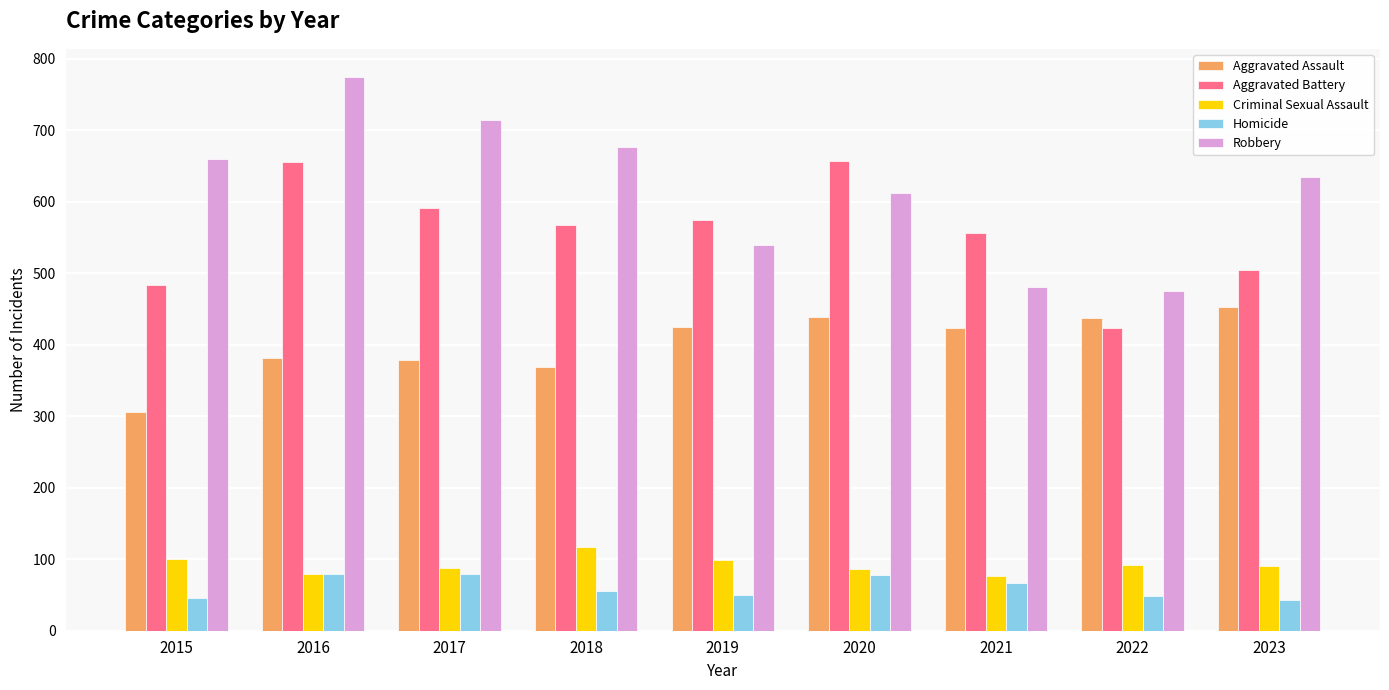

Which series has the largest range (max minus min)?

Robbery